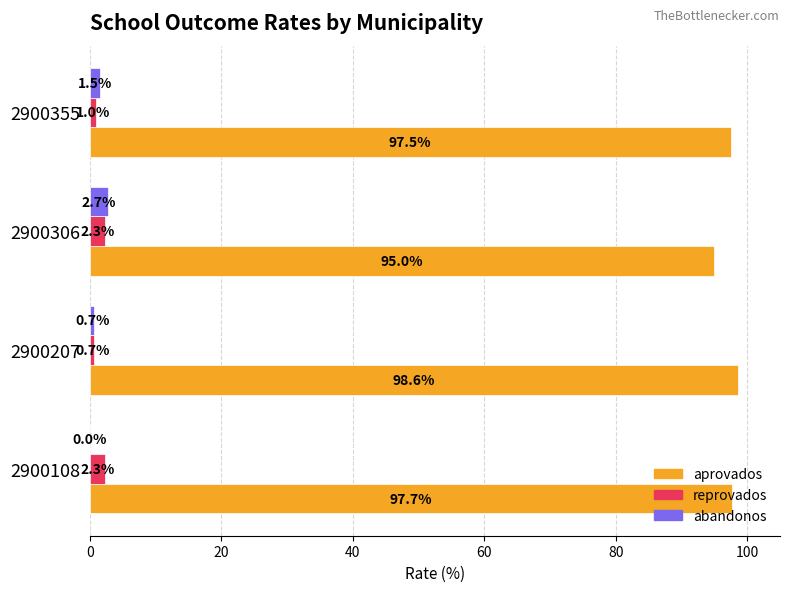

Which category has the highest value across all series?

2900207